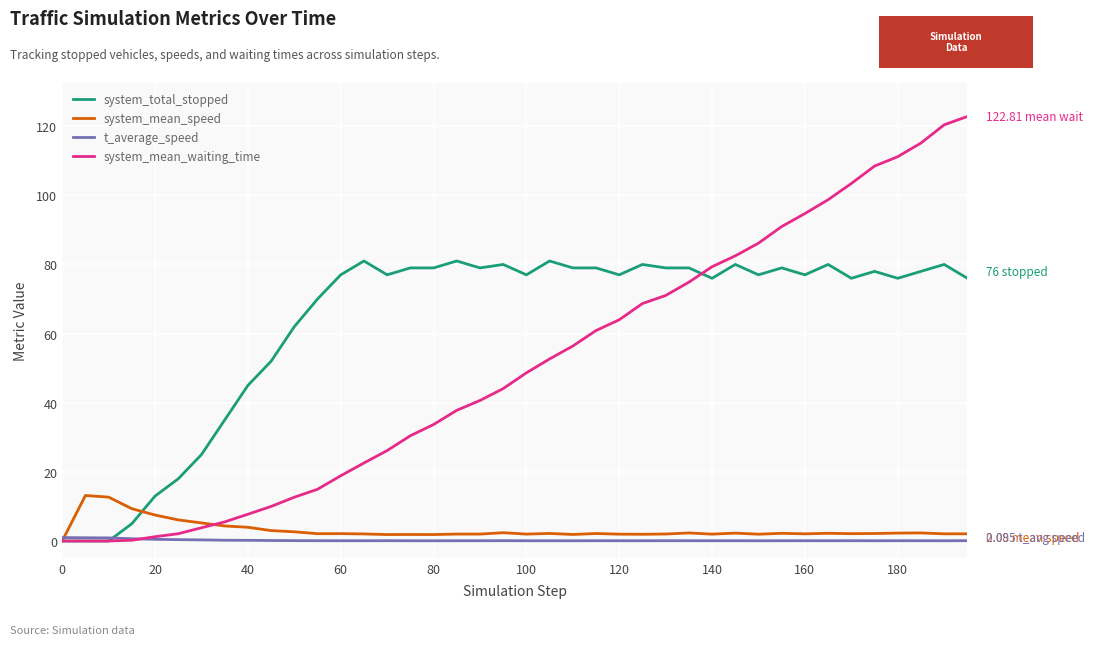

List the series in order of their peak value, highest first.

system_mean_waiting_time, system_total_stopped, system_mean_speed, t_average_speed